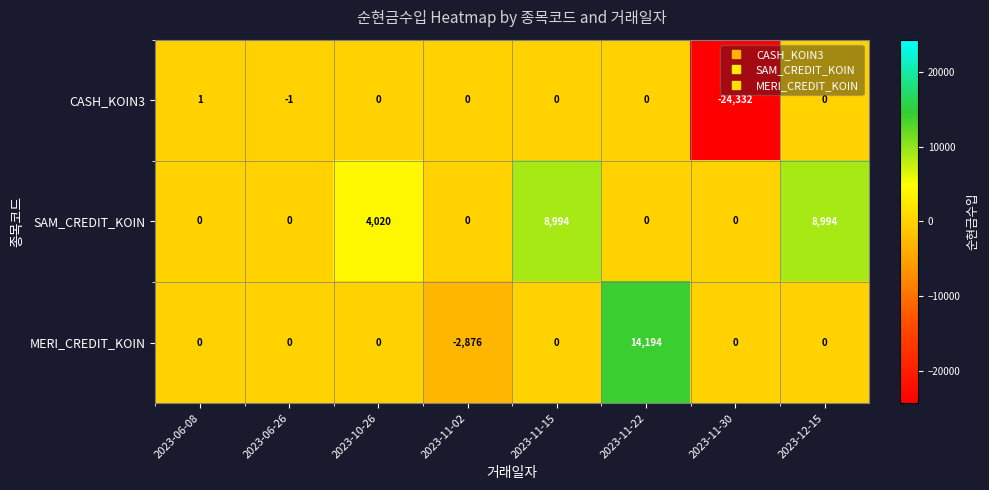

What is the total value across all series at 2023-12-15?

8994